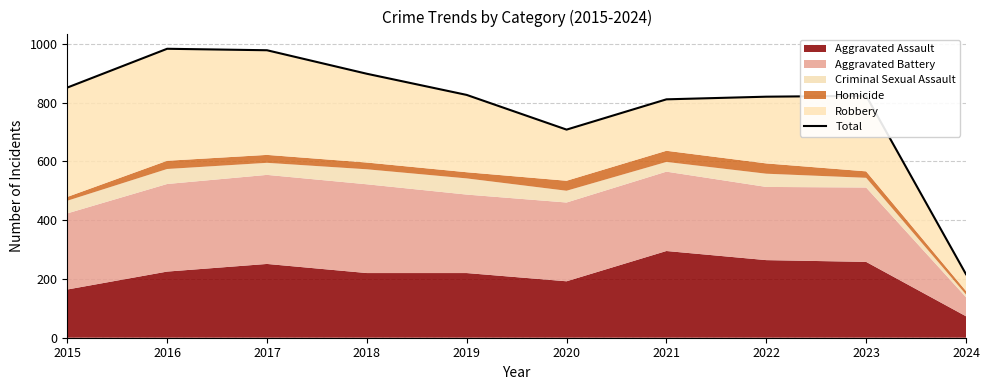

Count the number of categories in the chart.

10